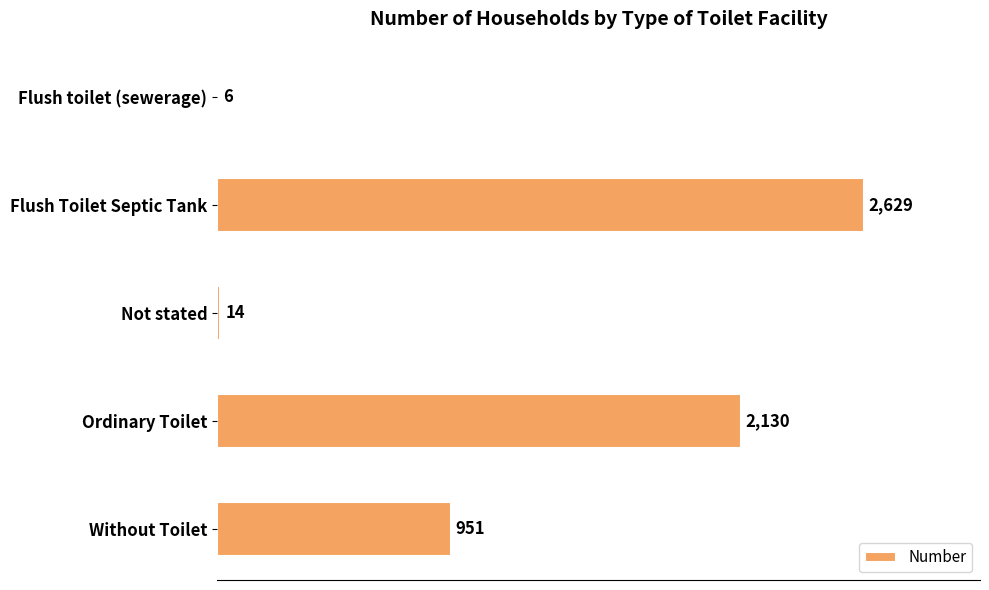

Count the number of categories in the chart.

5